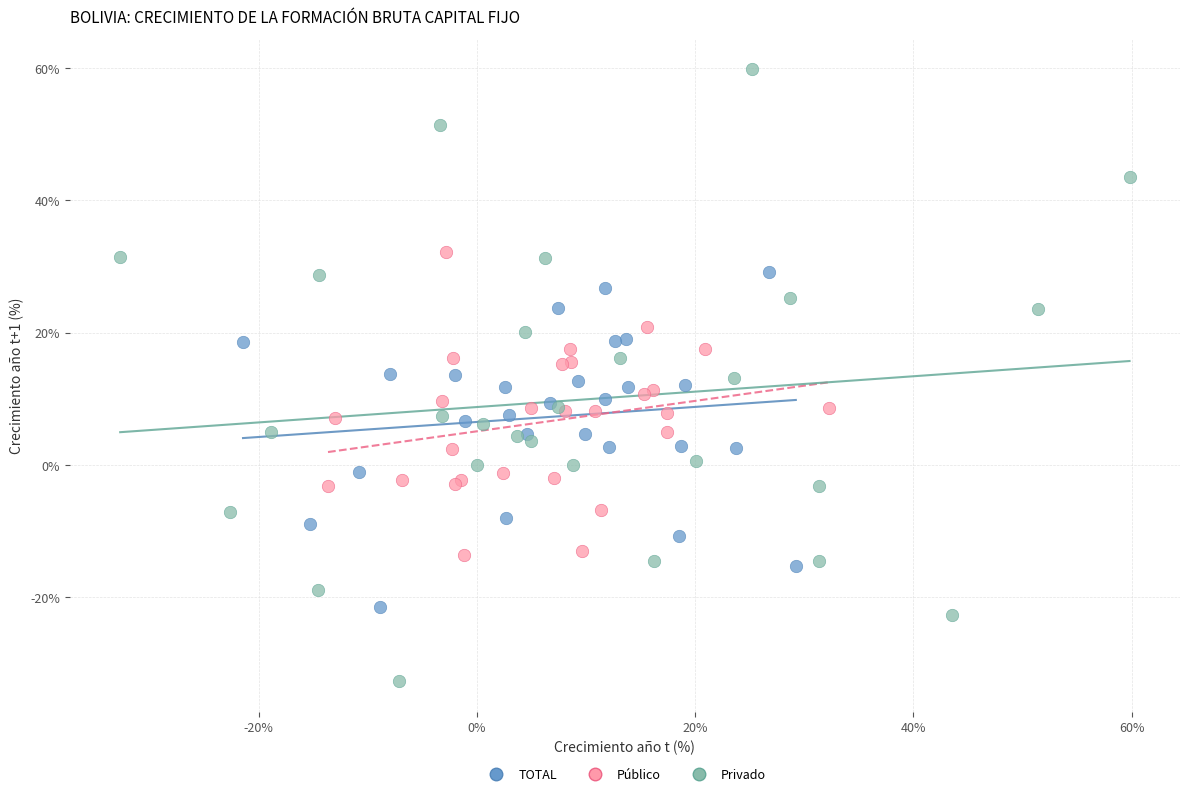

Which series reaches the maximum Y coordinate?

Privado